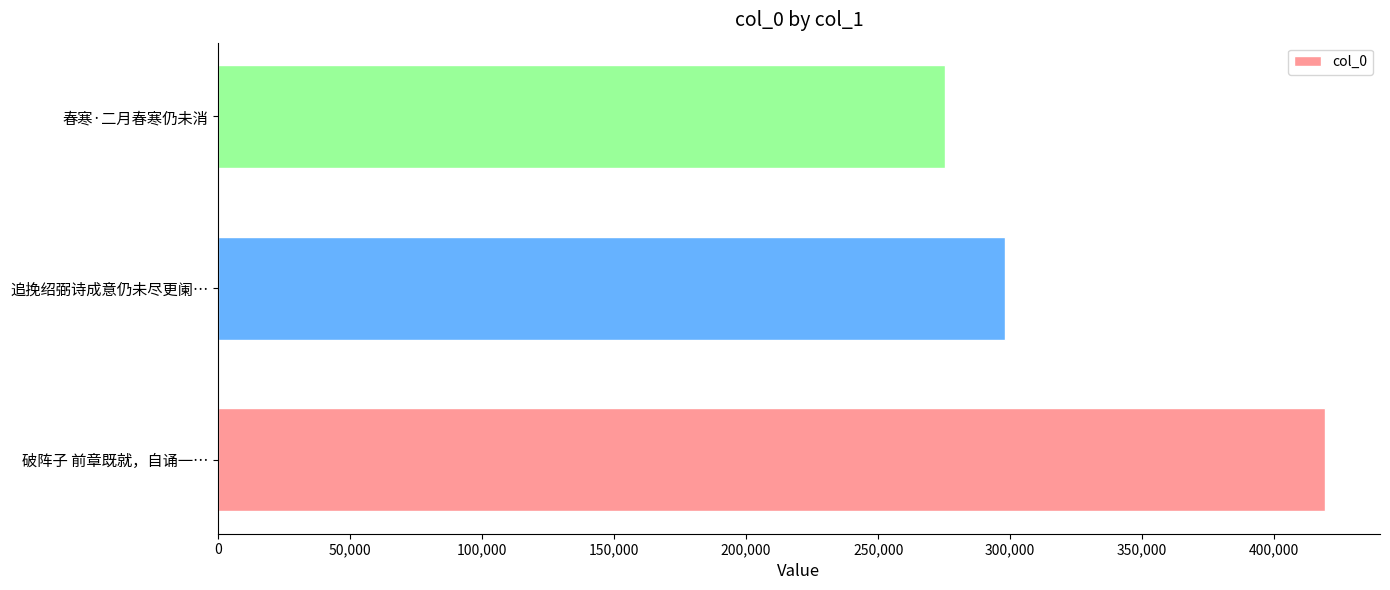

What is the maximum value shown in the chart?

419083